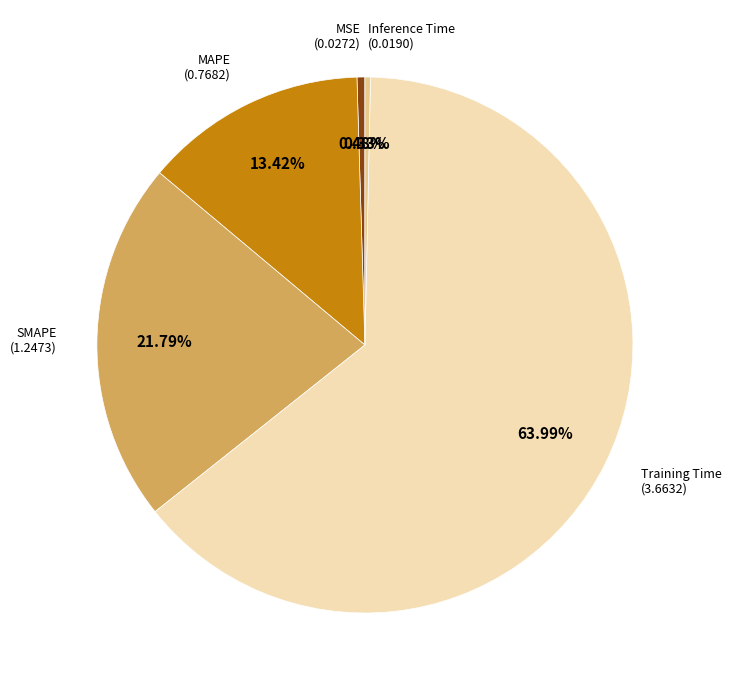

How many slices are in this pie chart?

5